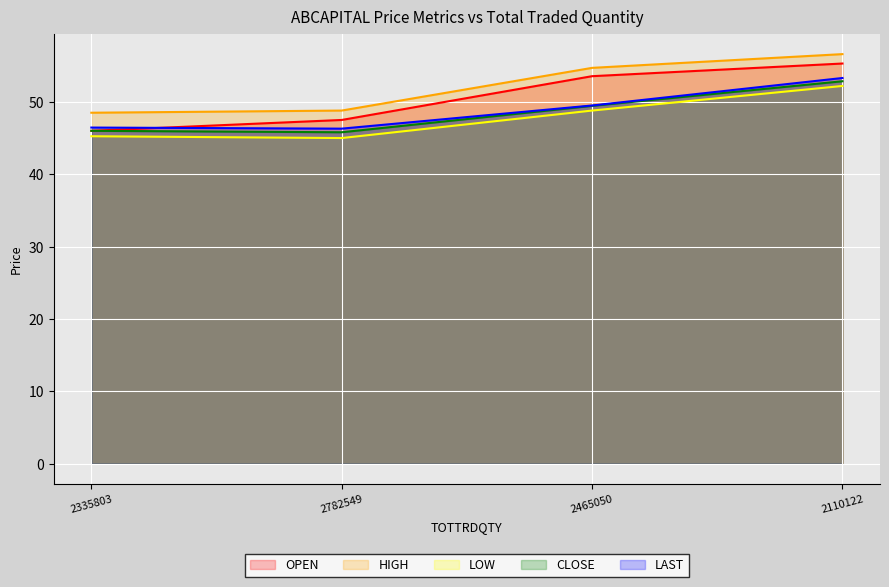

What is the label of the 4th point from the right?

2335803